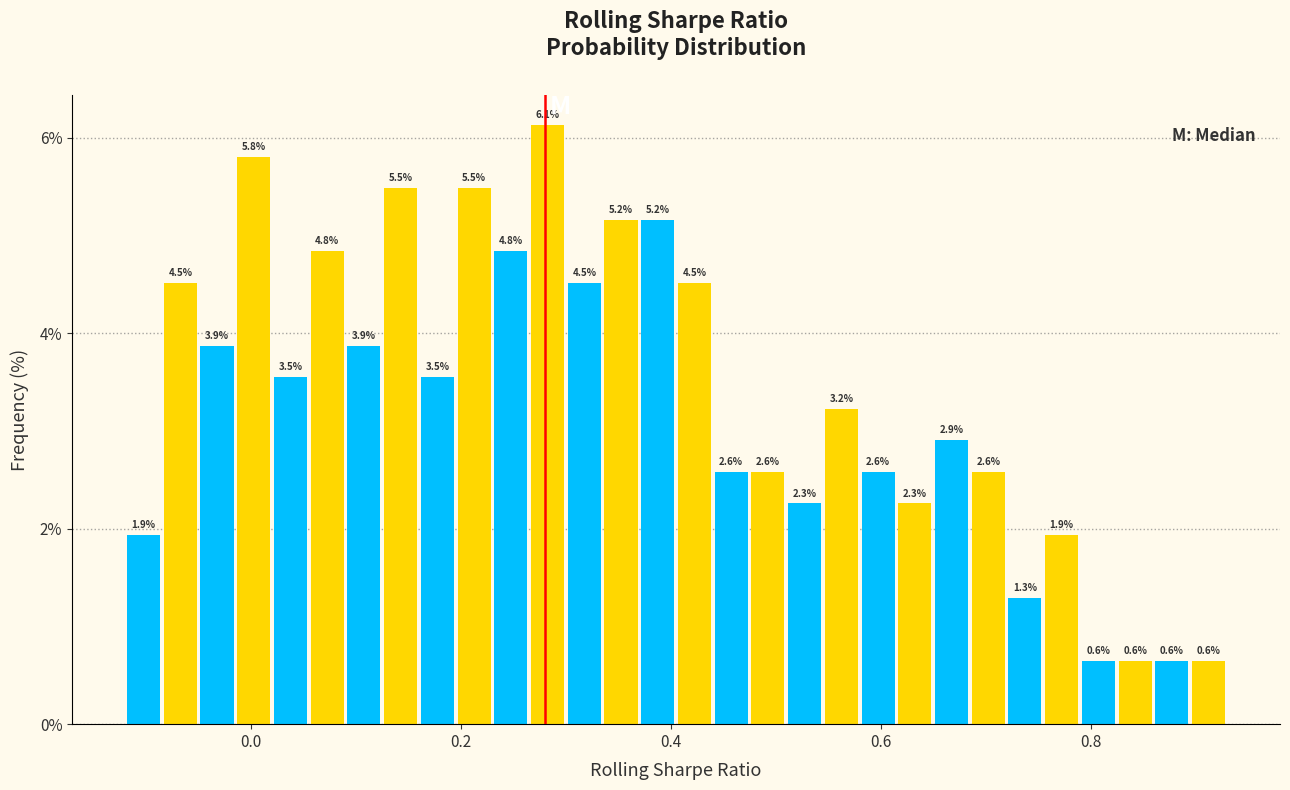

Around what value on the x-axis is the tallest bar? Give the approximate position of its centre, as read against the axis.

0.28